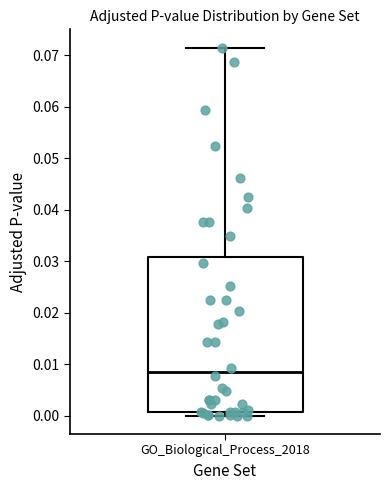

Read this box plot against the y-axis: the position of the median line, the range covered by the box, and the ends of both whiskers. The values are not printed on the chart, so give them approximately, as read against the axis.

median 0.009, box 0.001 to 0.031, whiskers 0.000 to 0.071